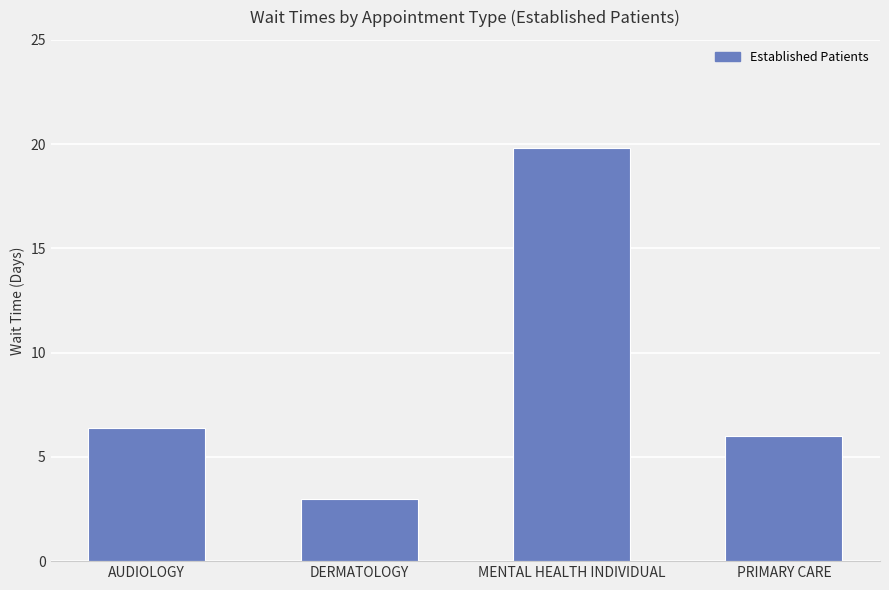

What is the ratio of the value at MENTAL HEALTH INDIVIDUAL to the value at AUDIOLOGY?

3.1